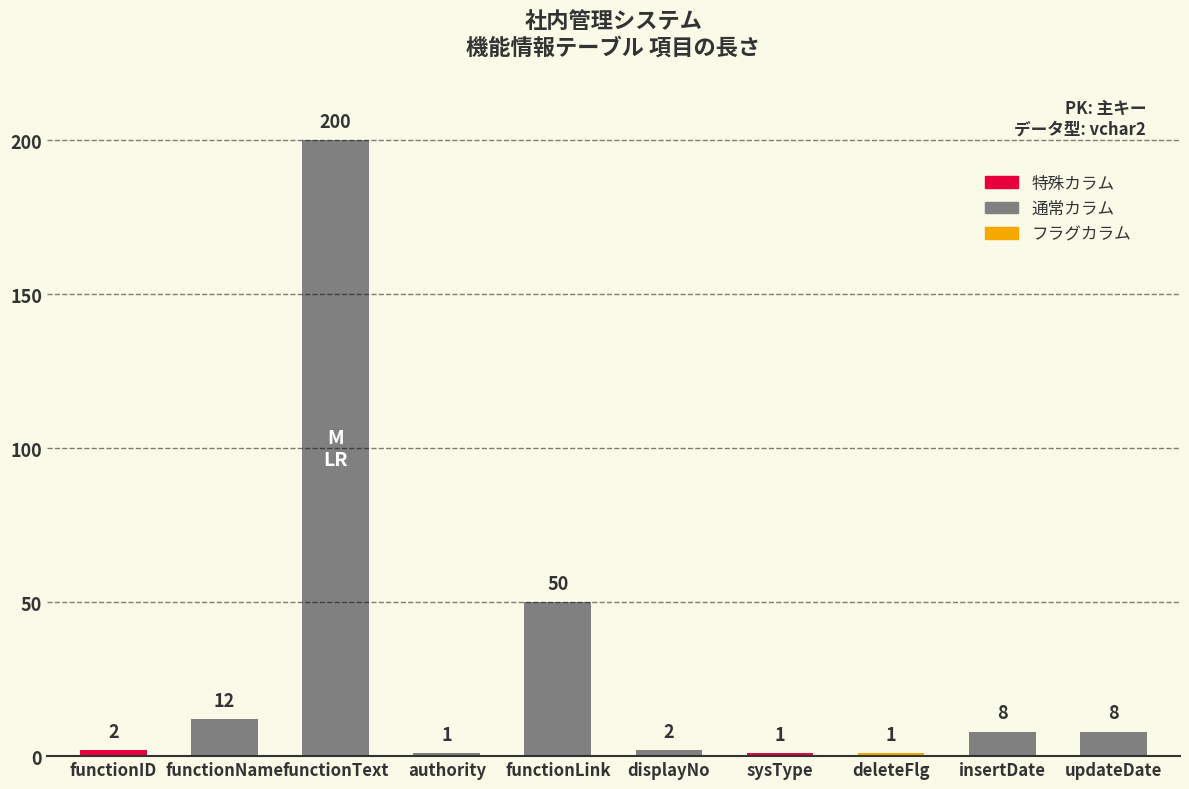

True or false: the data shows 12 at functionLink.

False